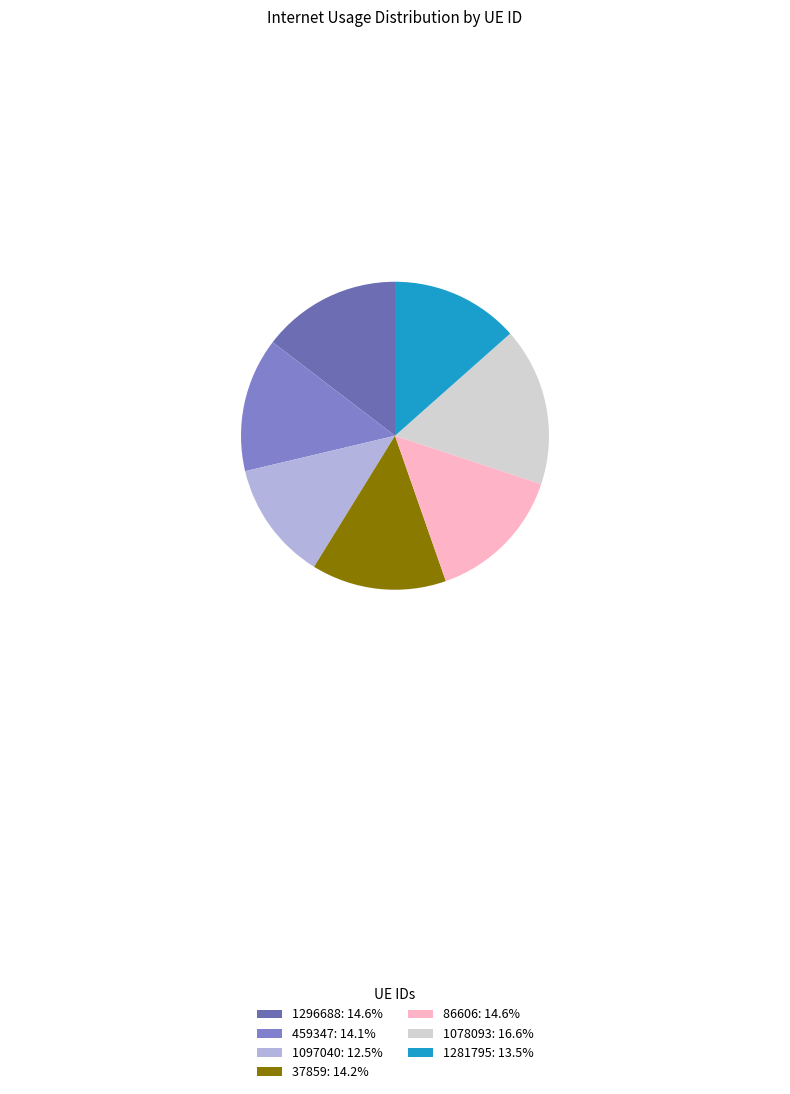

To the nearest percent, what is the combined percentage of 1078093 and 1296688?

31%